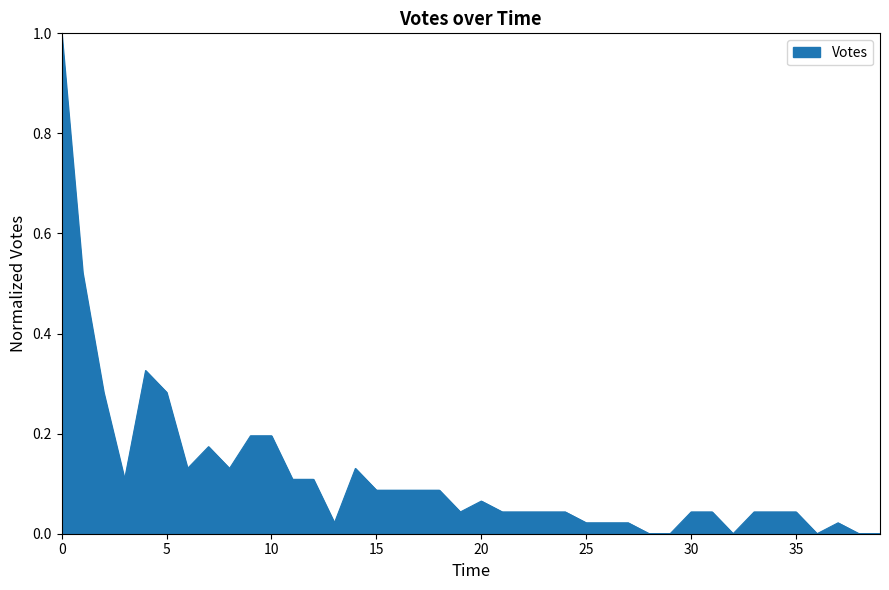

Does the chart display data point markers on the line(s)?

No